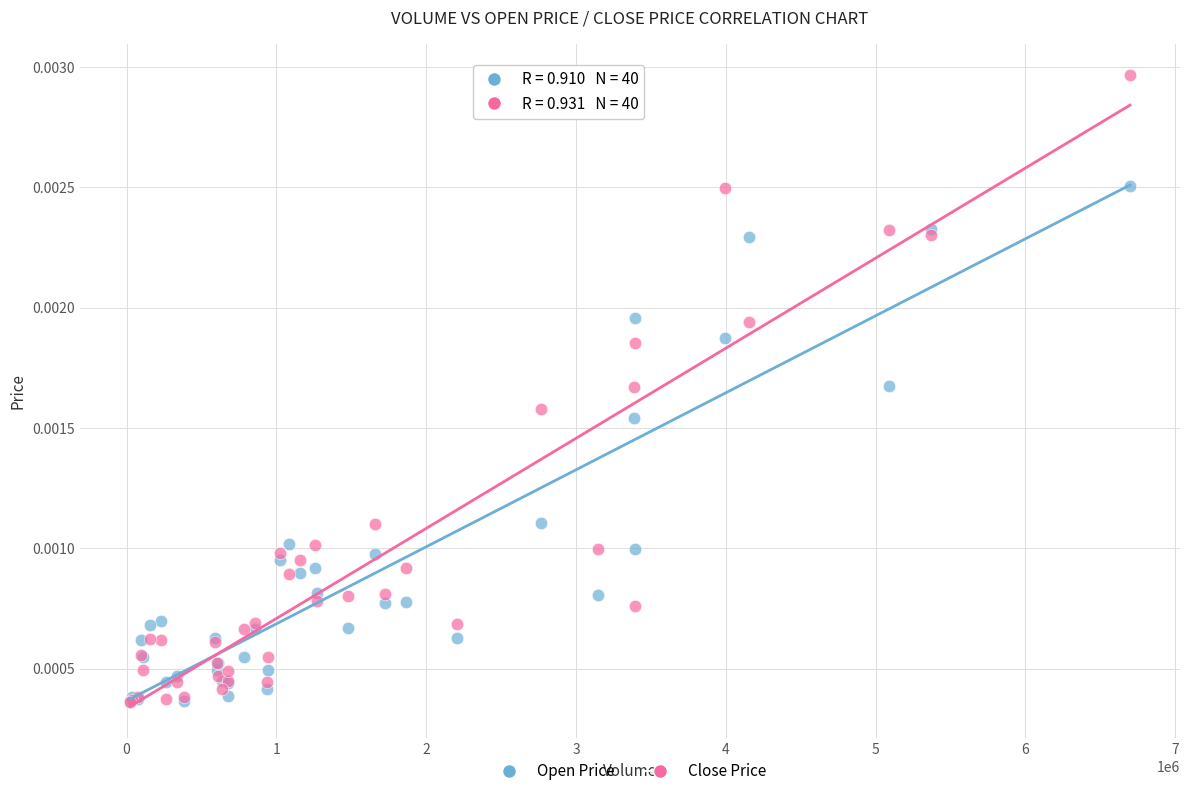

What are all the series names shown in the legend?

Open Price, Close Price